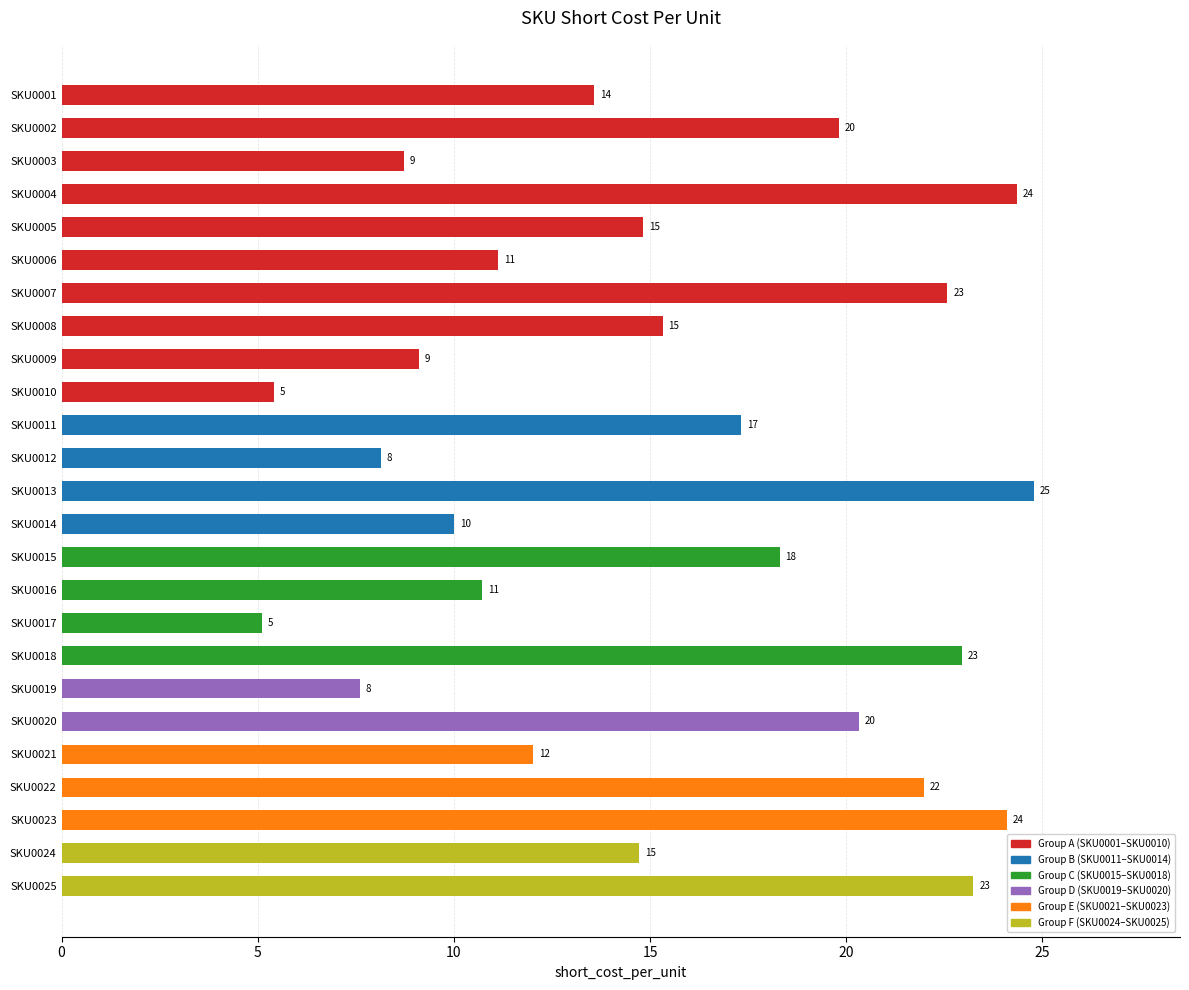

Are the bars horizontal?

Yes